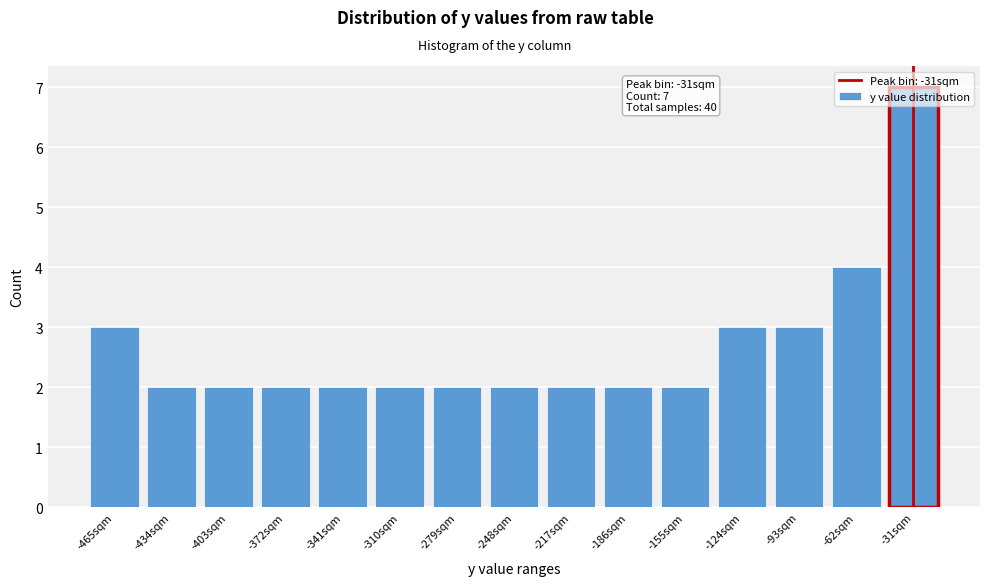

What position from the right is -403sqm?

13